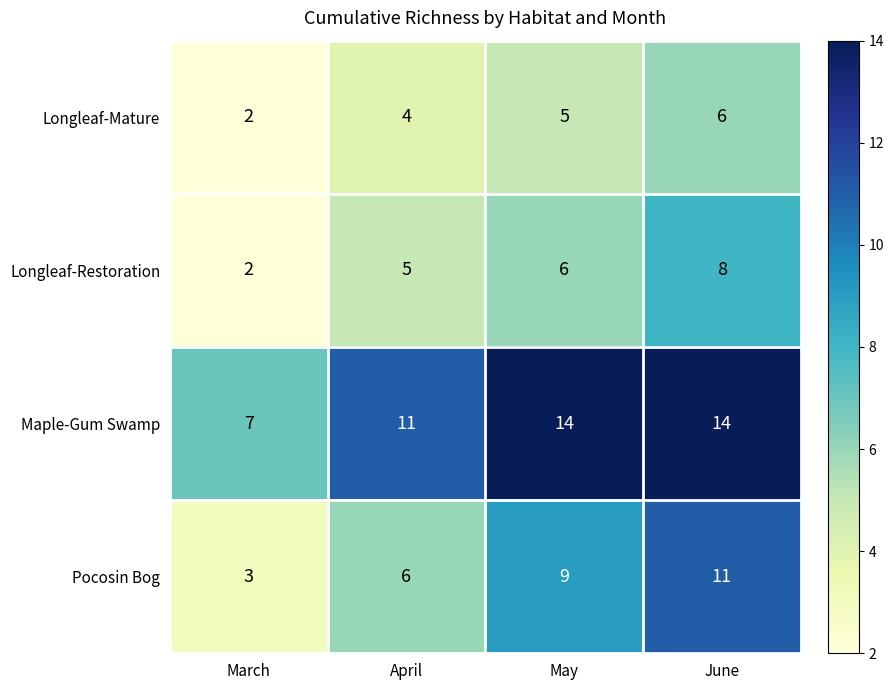

What is the greatest value displayed?

14